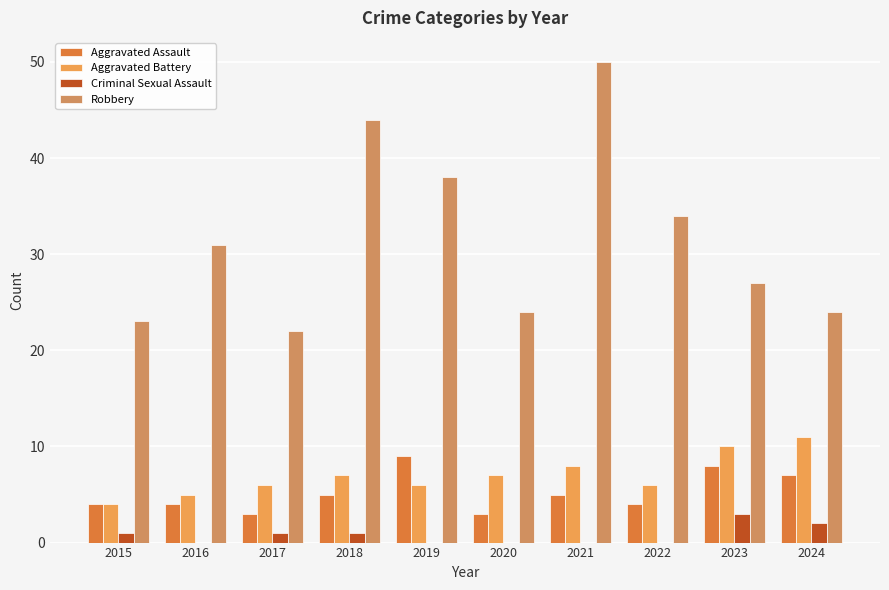

Rank the series by their maximum value, from lowest to highest.

Criminal Sexual Assault, Aggravated Assault, Aggravated Battery, Robbery